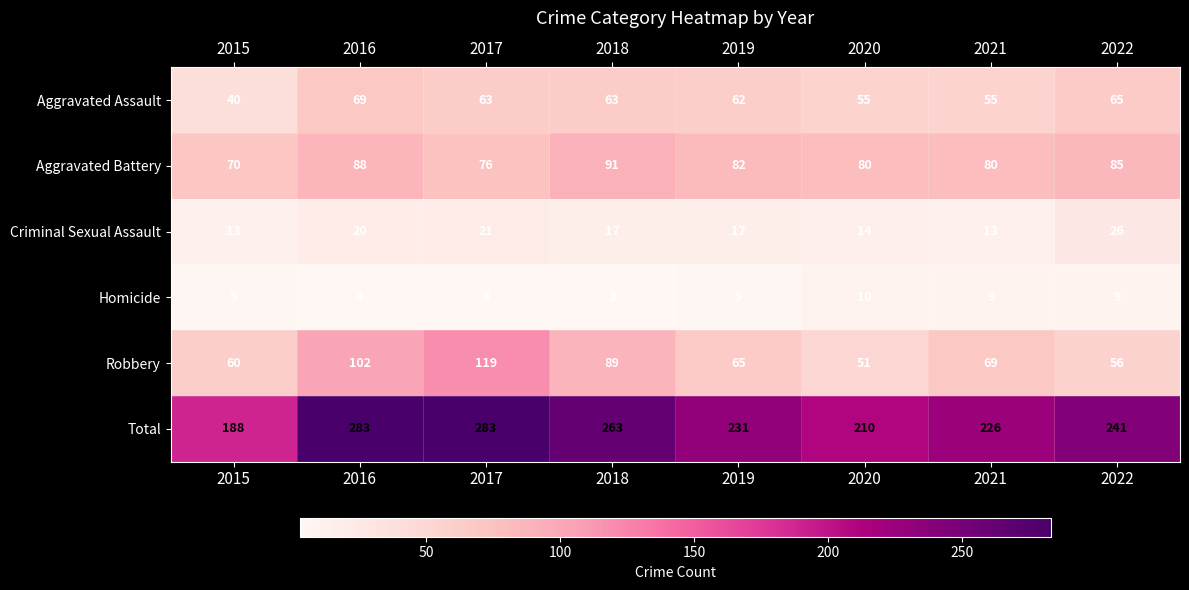

Read the Total value at 2019.

231